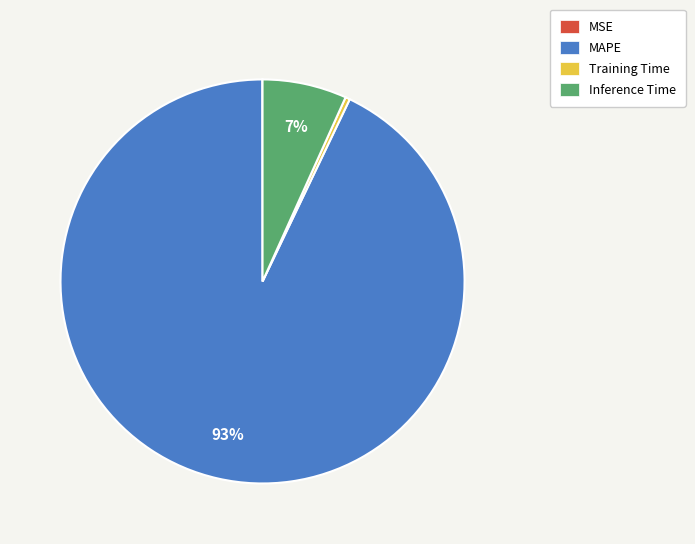

To the nearest percent, what is the difference between the largest and smallest slice percentages?

93%